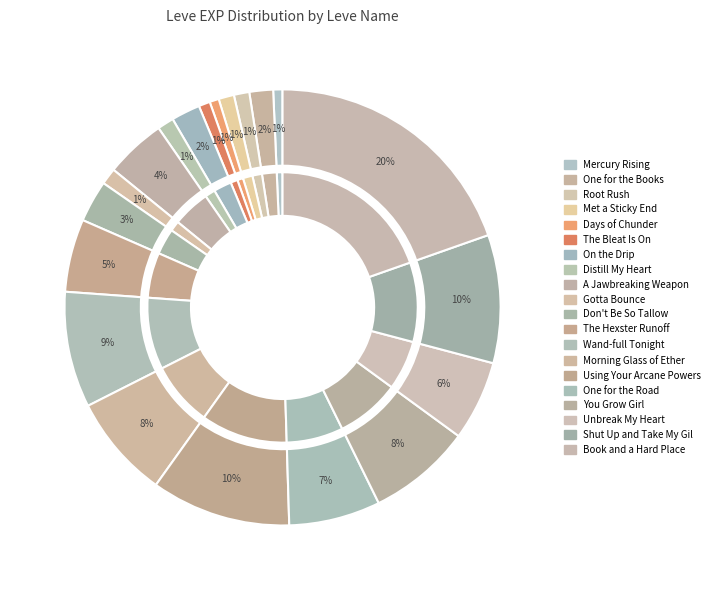

Is Book and a Hard Place the majority of the pie?

No